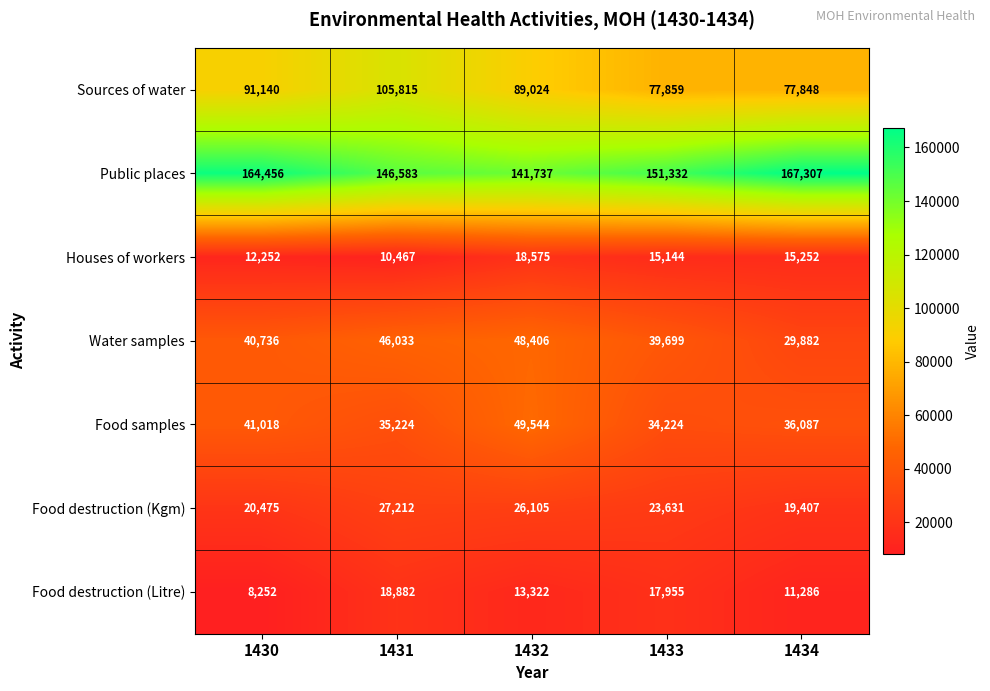

Rank the series at 1430 from highest to lowest value.

Public places, Sources of water, Food samples, Water samples, Food destruction (Kgm), Houses of workers, Food destruction (Litre)